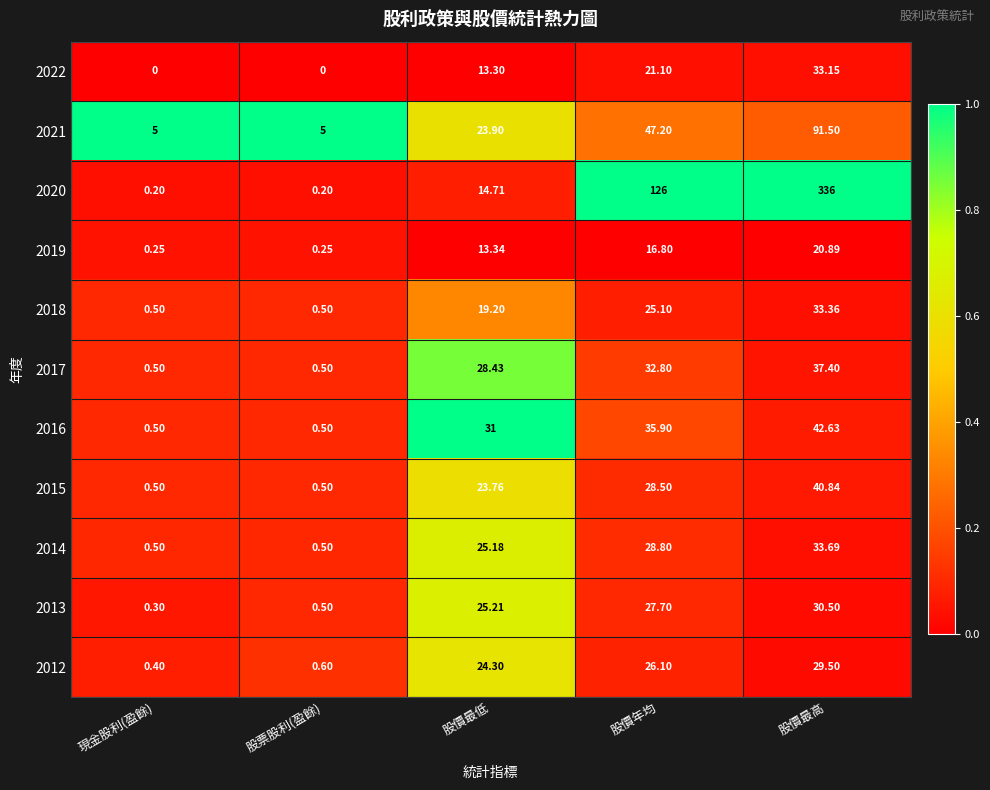

At which category is the sum across all series the highest?

股價最高